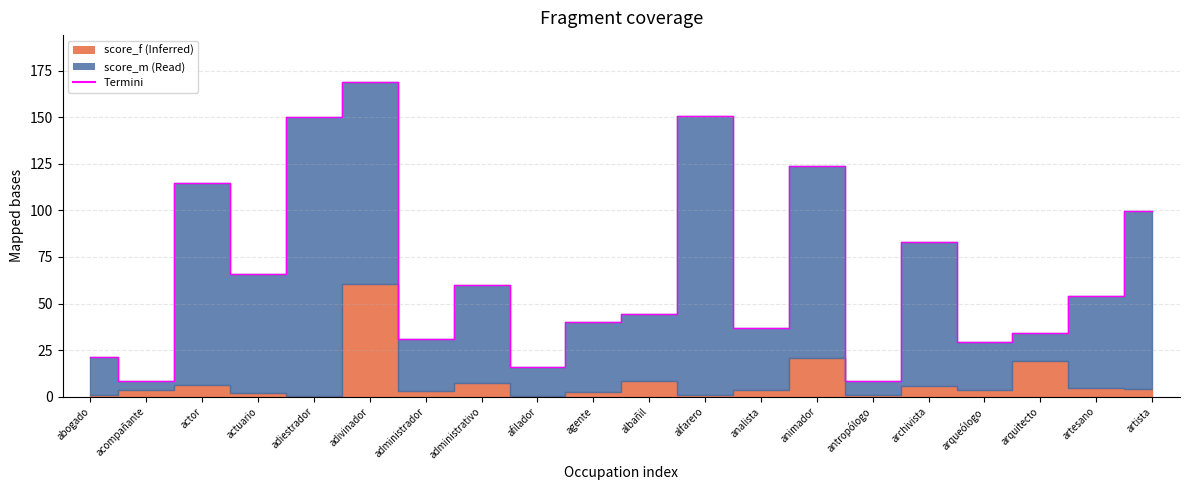

How many points are lower than both their immediate neighbors (excluding endpoints)?

7